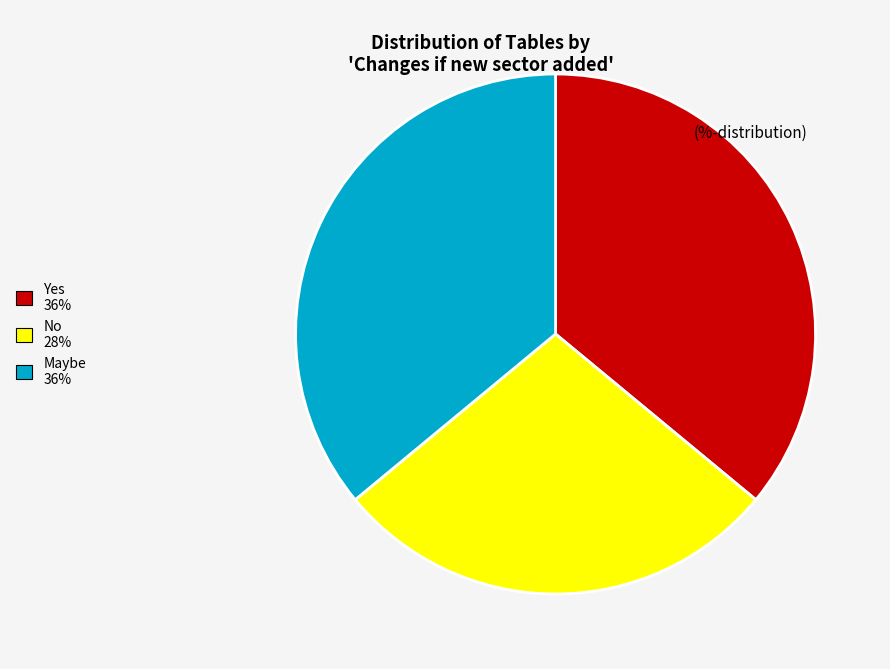

How many slices are in this pie chart?

3